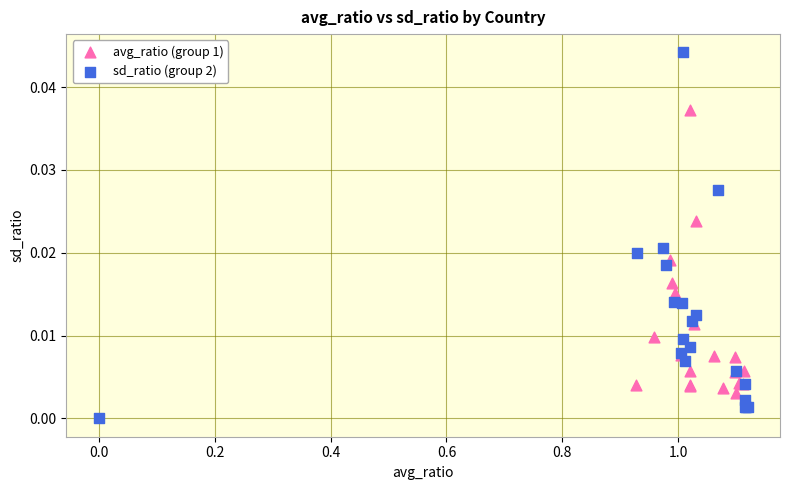

Which series has the largest Y range (max minus min)?

sd_ratio (group 2)